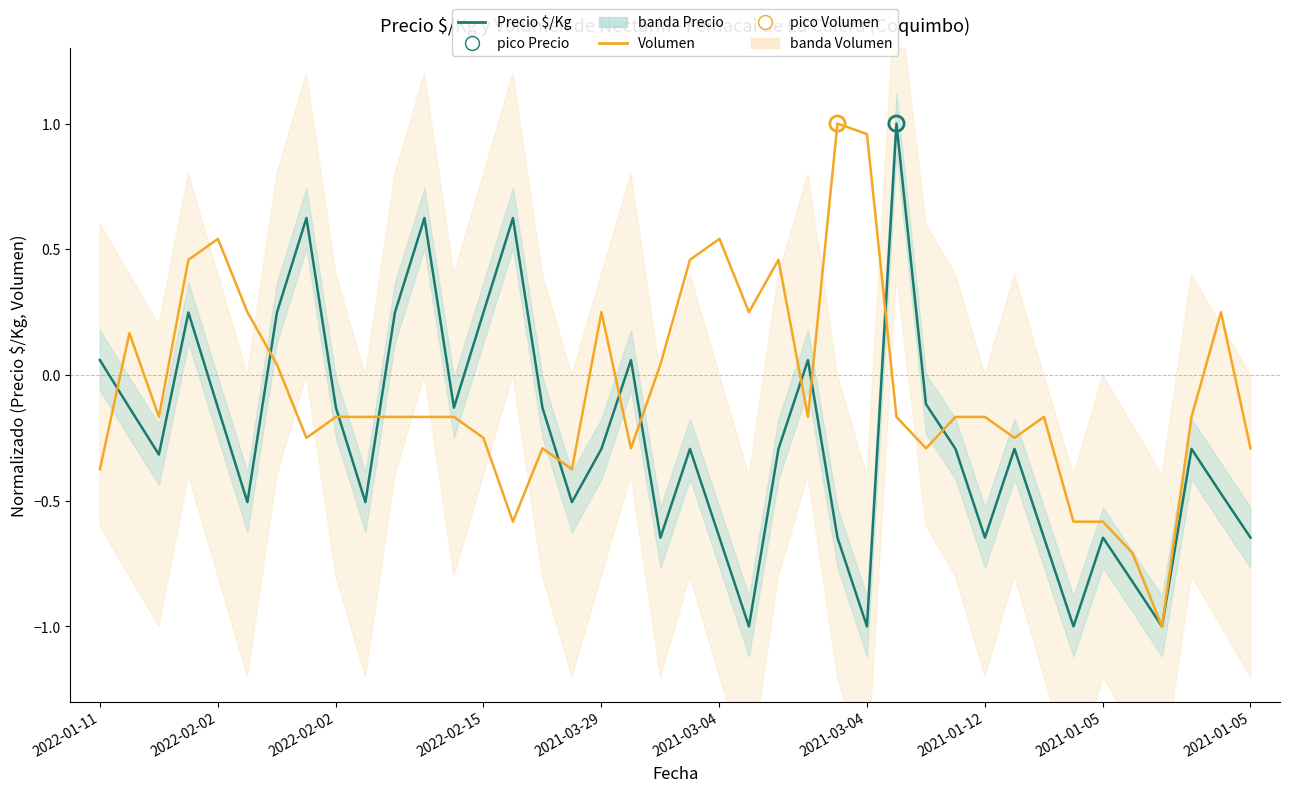

Which series has the largest total across all categories?

Volumen